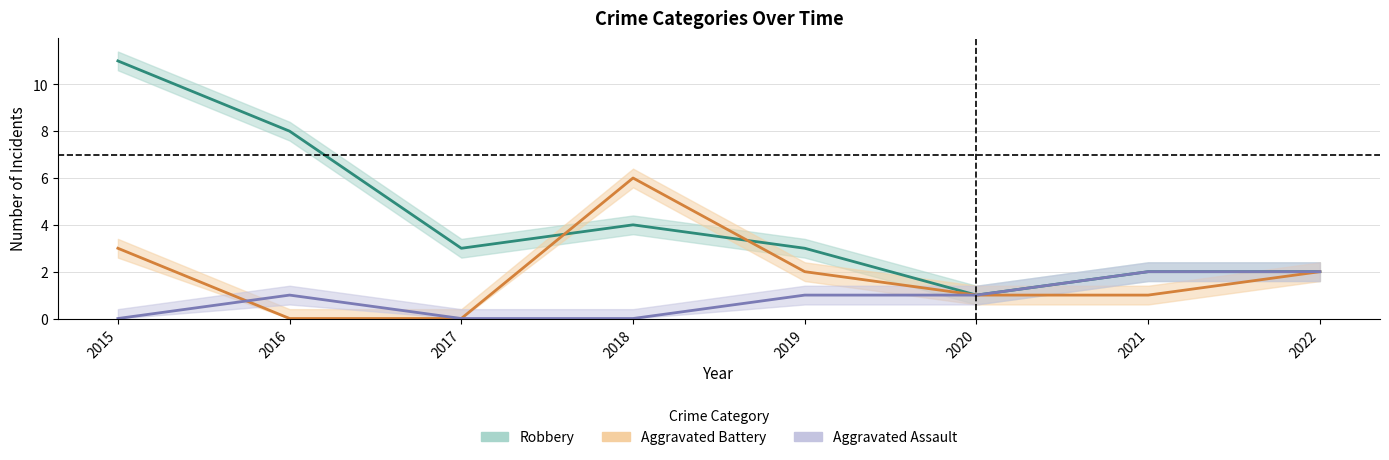

Where does the Aggravated Assault series first go above 1?

2021